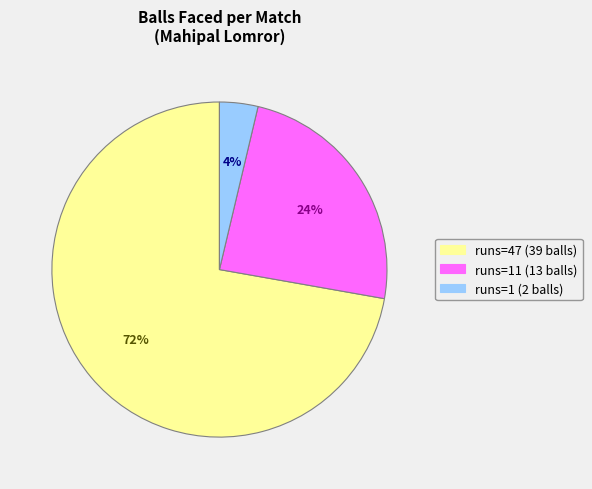

Does any single category account for the majority?

Yes